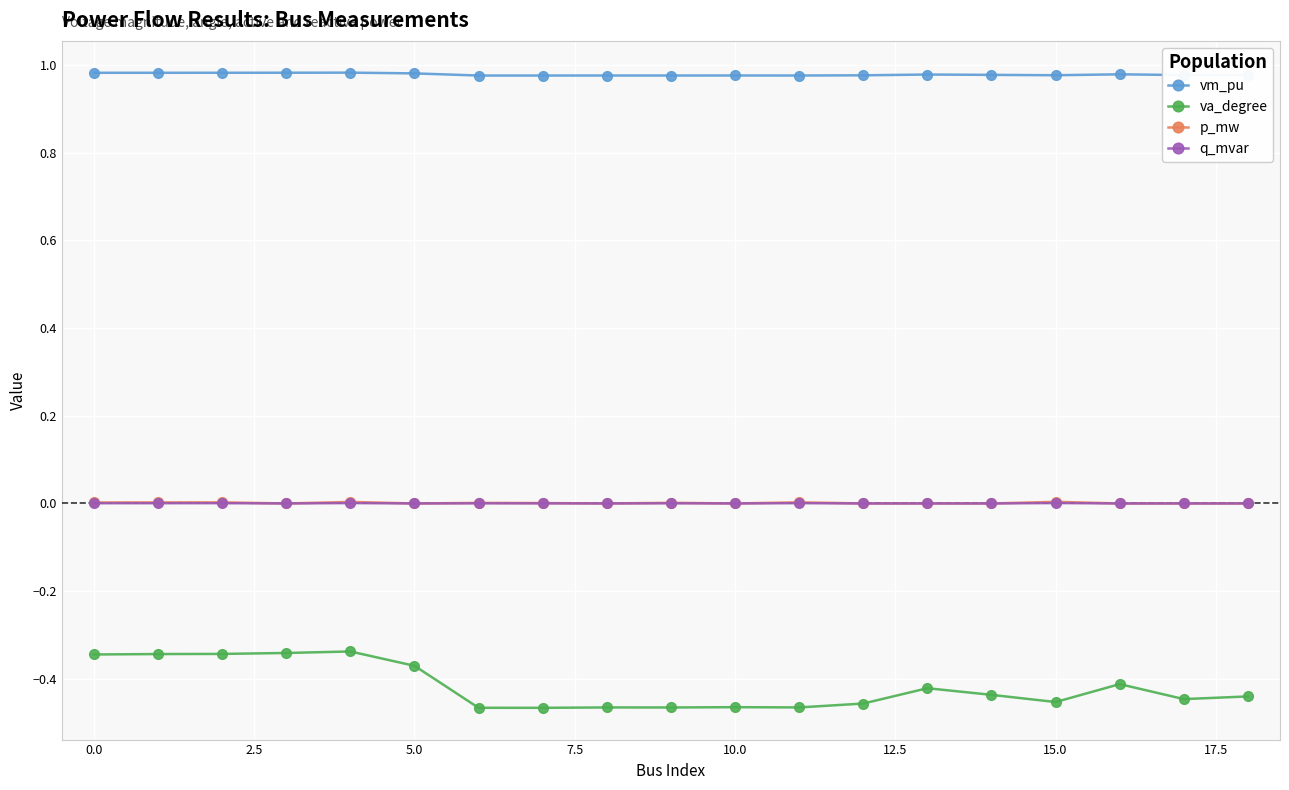

How many data points does each series have?

19